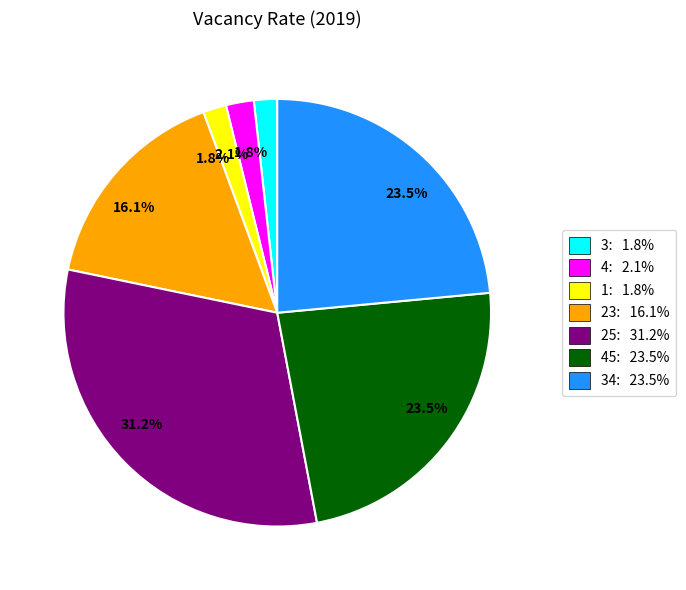

What is the largest slice in the pie chart?

25: 31.2%